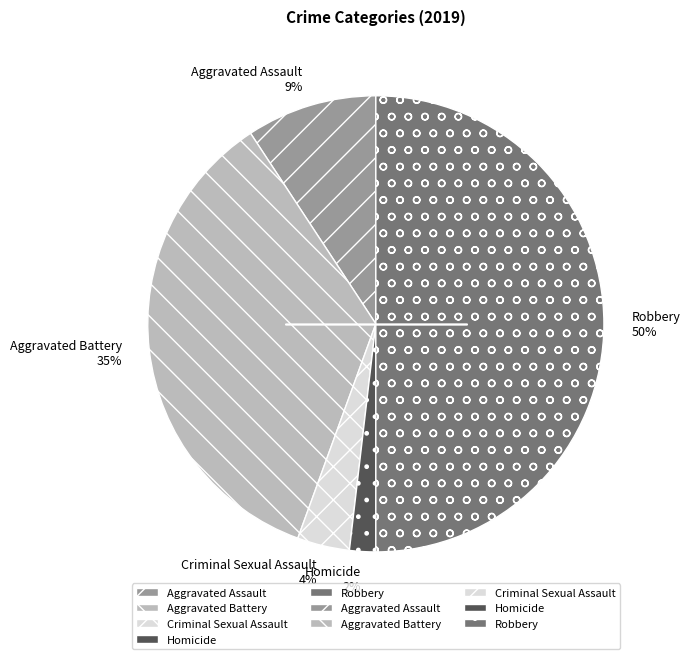

What is the smallest slice in the pie chart?

Homicide